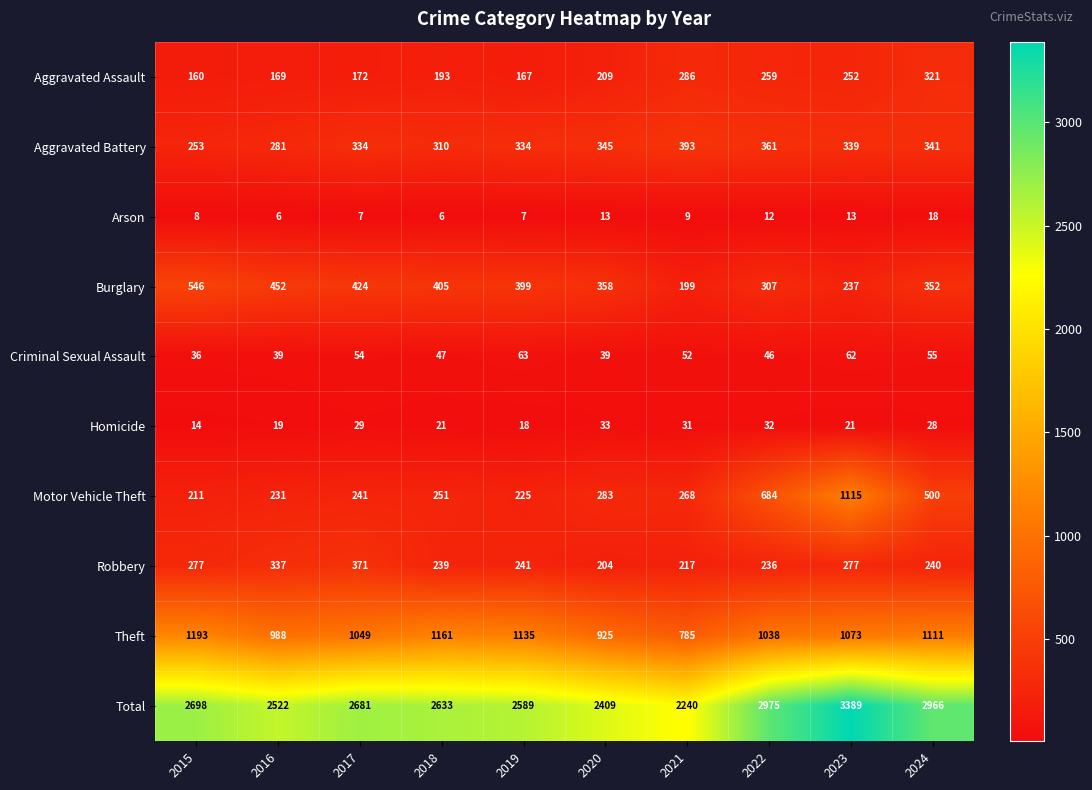

How many series are shown in this chart?

10